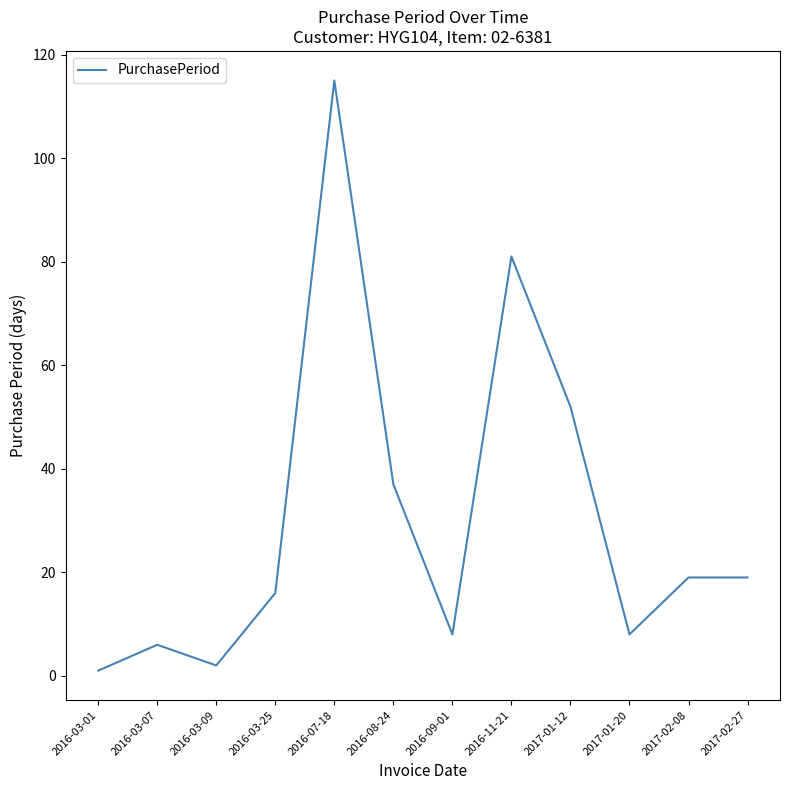

What is the difference between the values at 2016-07-18 and 2017-01-20?

107